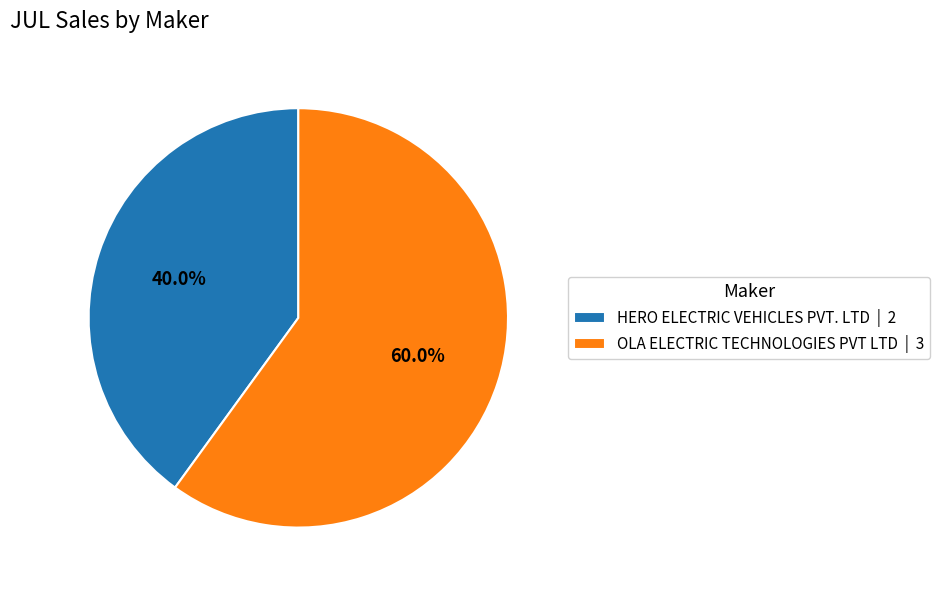

Count the number of slices in the pie.

2